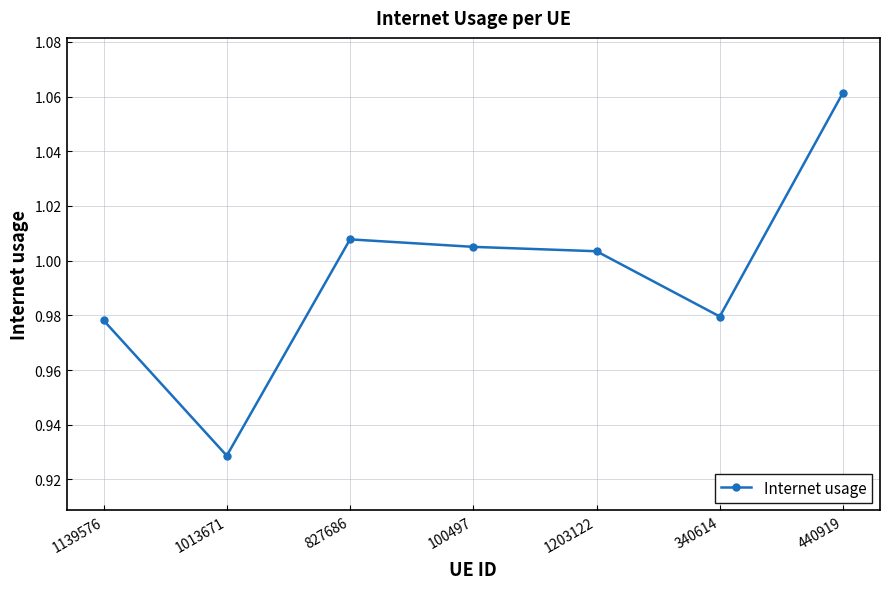

What position from the right is 1203122?

3